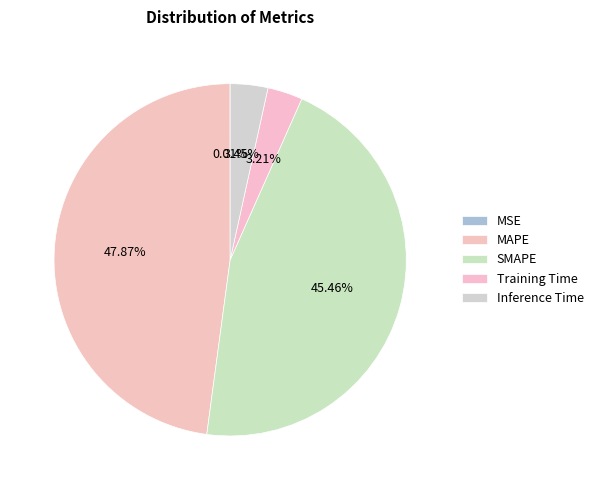

Between MSE and SMAPE, which is larger?

SMAPE